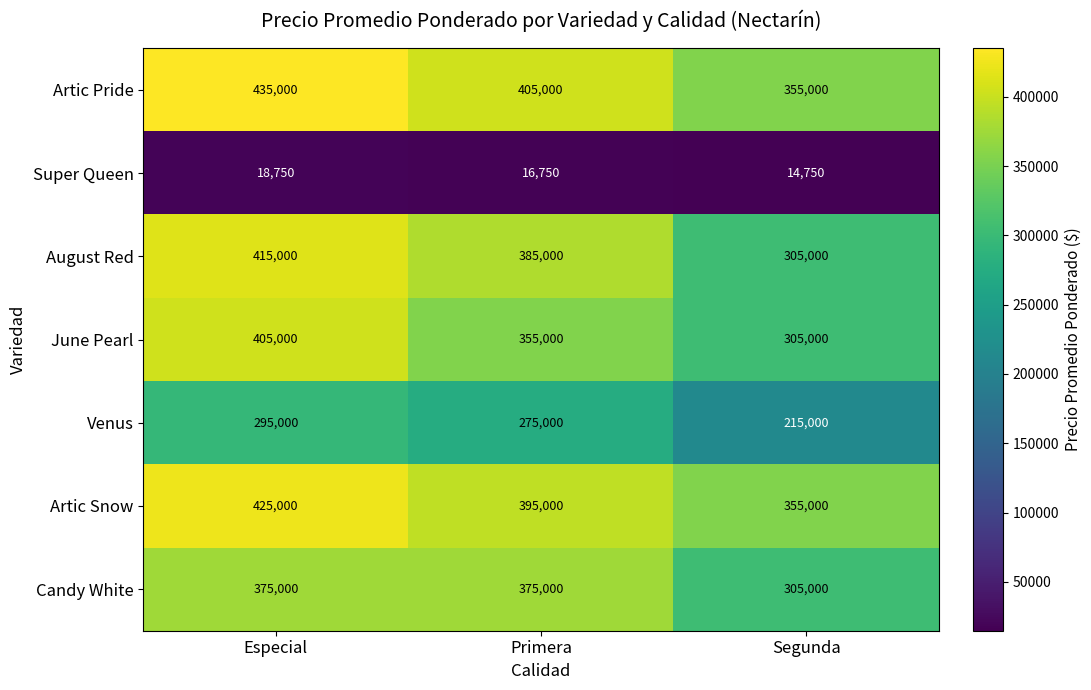

Rank the series by their maximum value, from lowest to highest.

Super Queen, Venus, Candy White, June Pearl, August Red, Artic Snow, Artic Pride